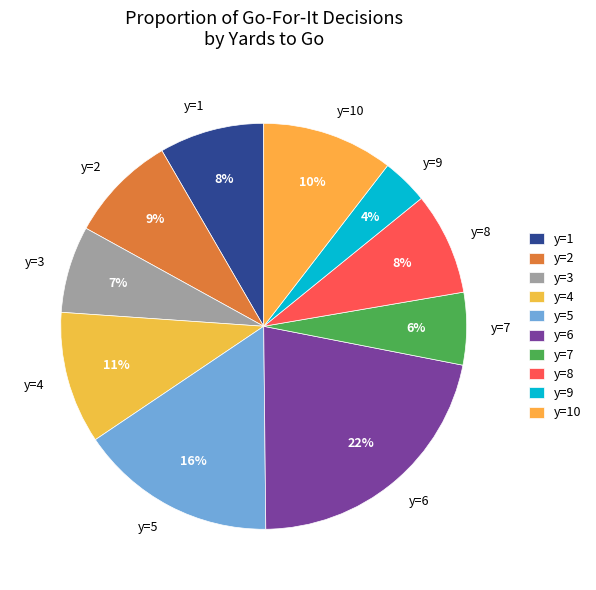

To the nearest percent, what is the combined percentage of y=8 and y=4?

19%